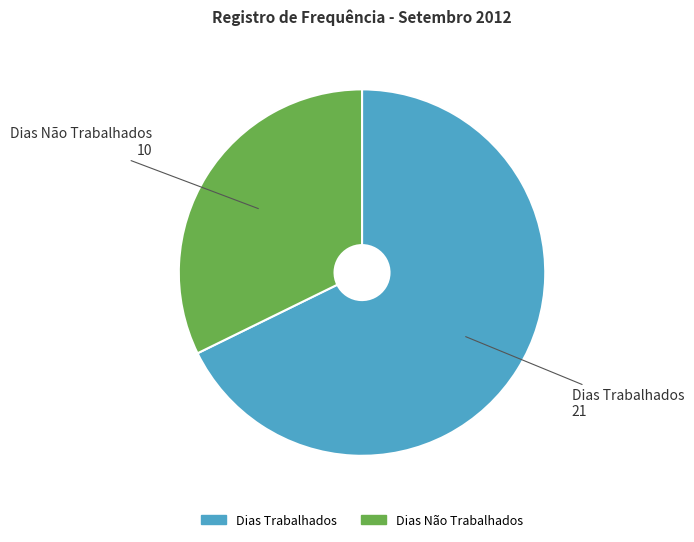

Is there any slice that represents more than half of the pie?

Yes